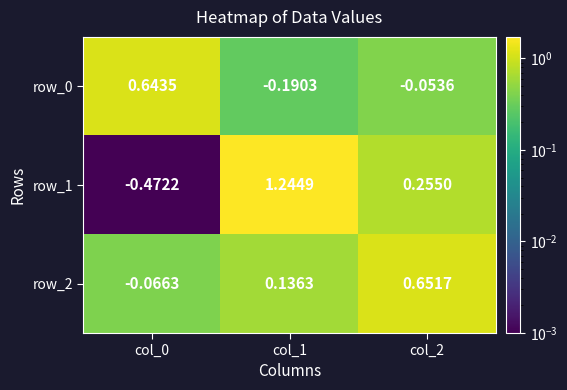

At col_1, list the series in order from smallest to largest.

row_0, row_2, row_1